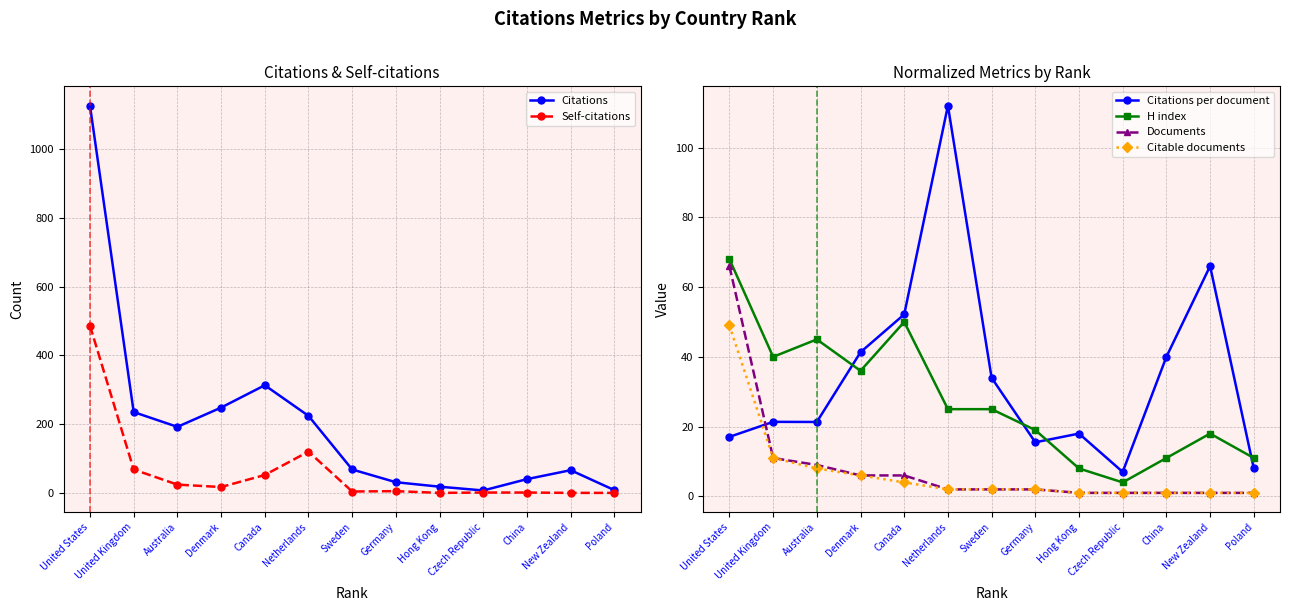

Rank the series by their maximum value, from lowest to highest.

Citable documents, Documents, H index, Citations per document, Self-citations, Citations